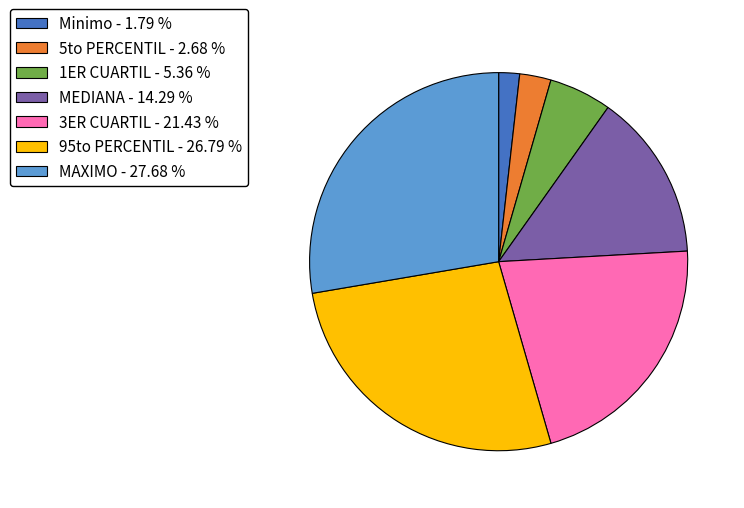

What is the ratio of the value at 3ER CUARTIL to the value at 1ER CUARTIL?

4.0